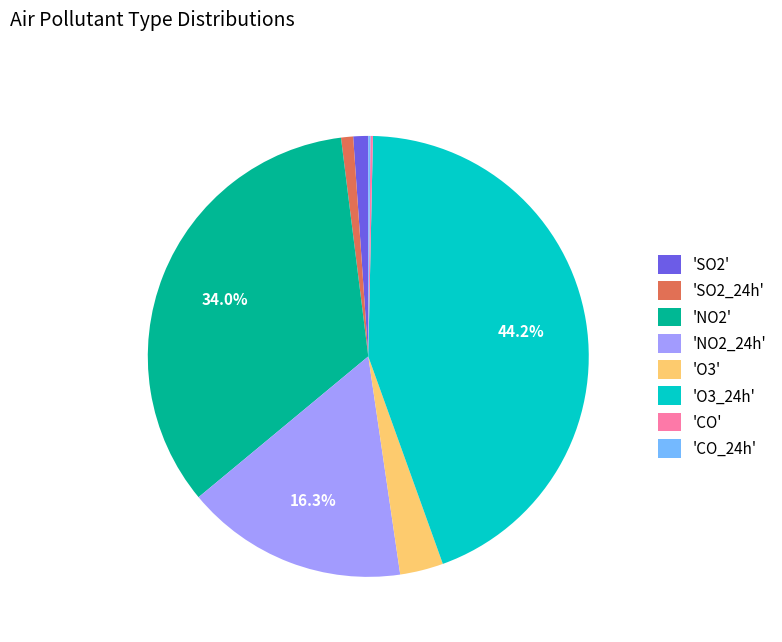

Which category has the biggest portion of the pie?

'O3_24h'